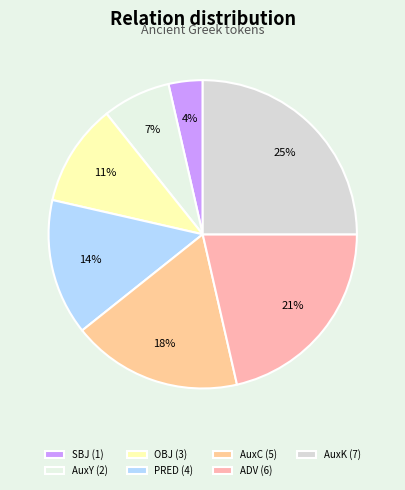

How much of the chart is everything except SBJ?

96.4%